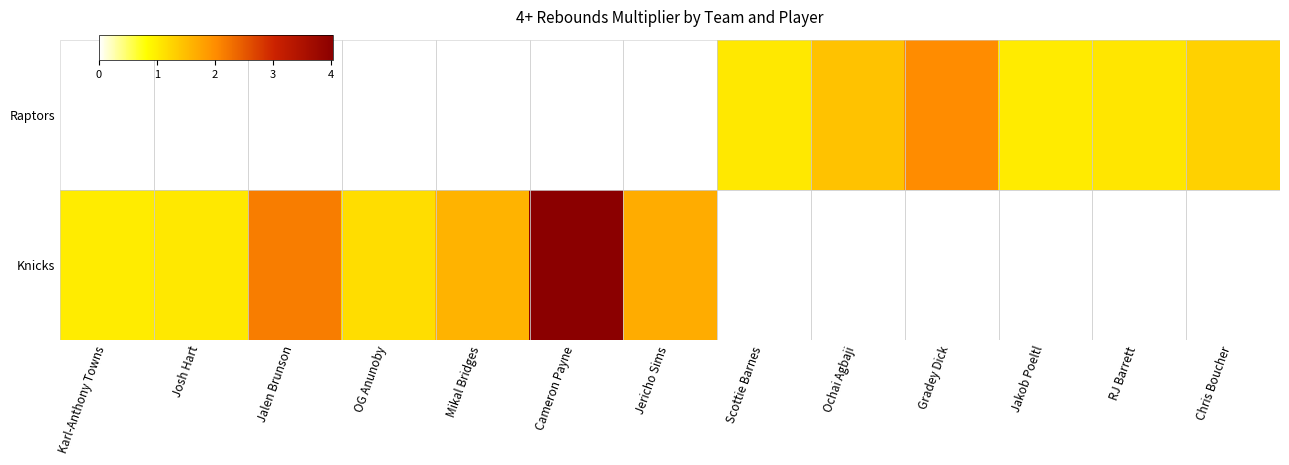

What is the total value across all series at Scottie Barnes?

1.0